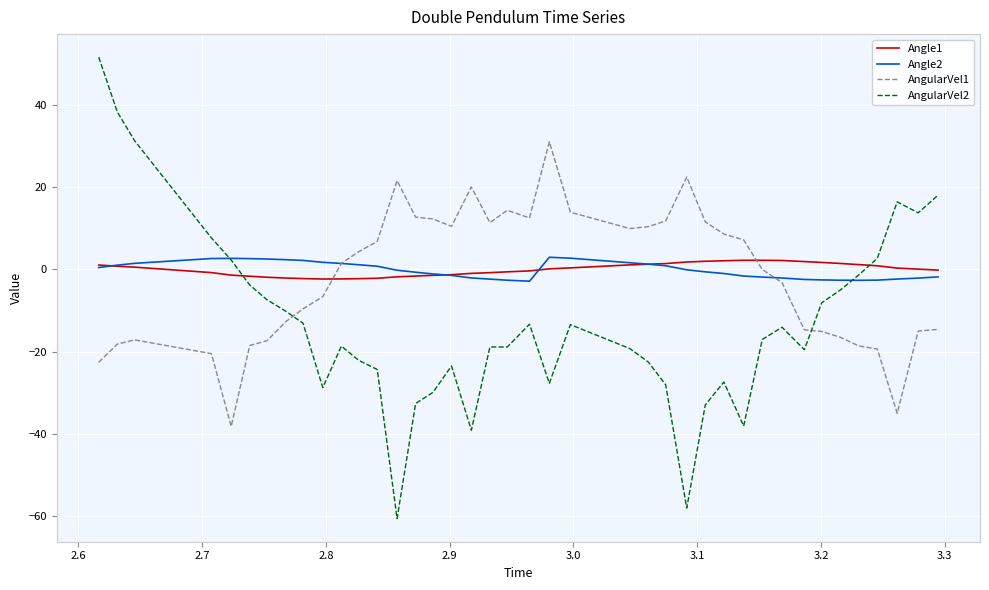

How many values in the AngularVel1 series are below 1?

20